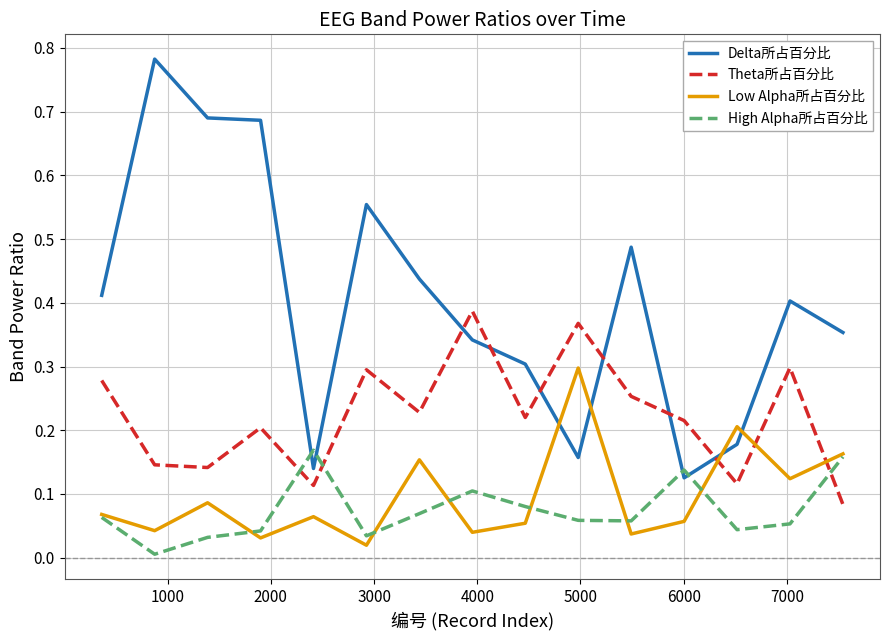

How many times do Low Alpha所占百分比 and Delta所占百分比 cross each other?

4